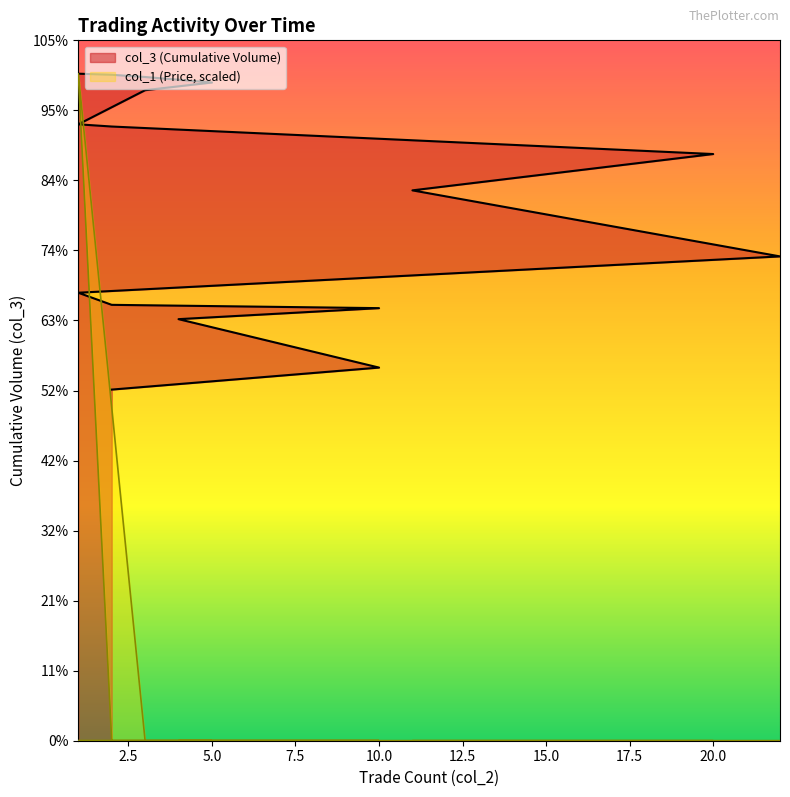

Reading right to left, list all the values displayed in this chart.

col_3 (Cumulative Volume): 606	605	605	605	603	598	591	560	560	558	533	500	440	407	396	396	393	383	339	319
col_1 (Price): 0	0	0	0	0	0	0	606	606	0	0	0	0	0	0	0	0	0	0	0